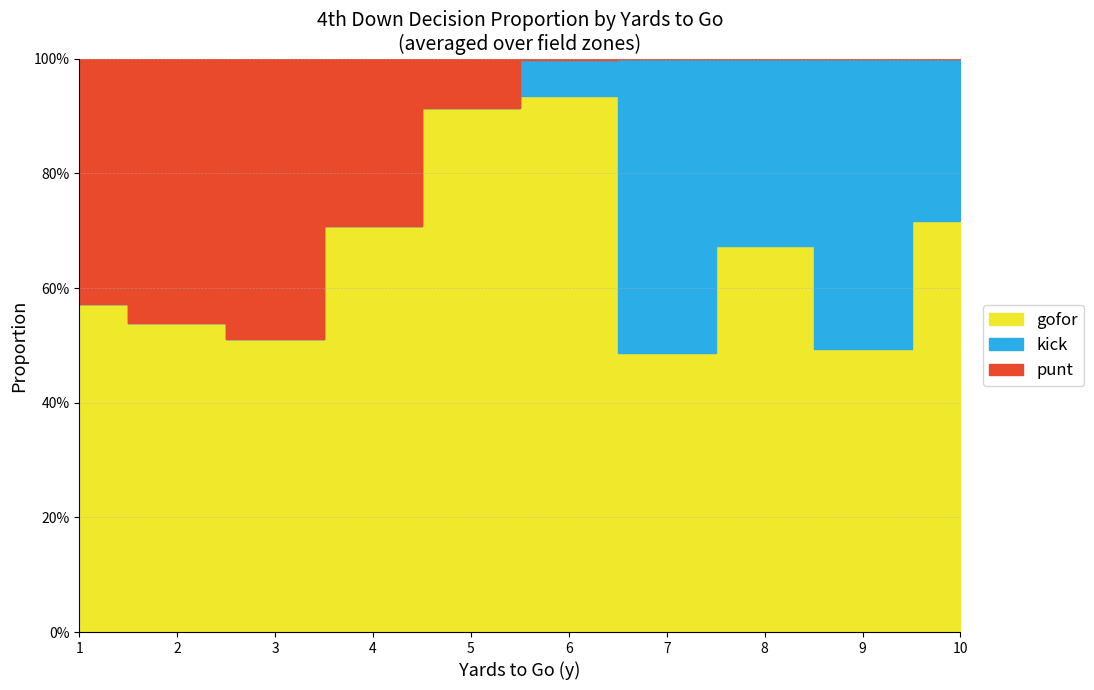

Between 8 and 10, which series saw the biggest shift?

kick